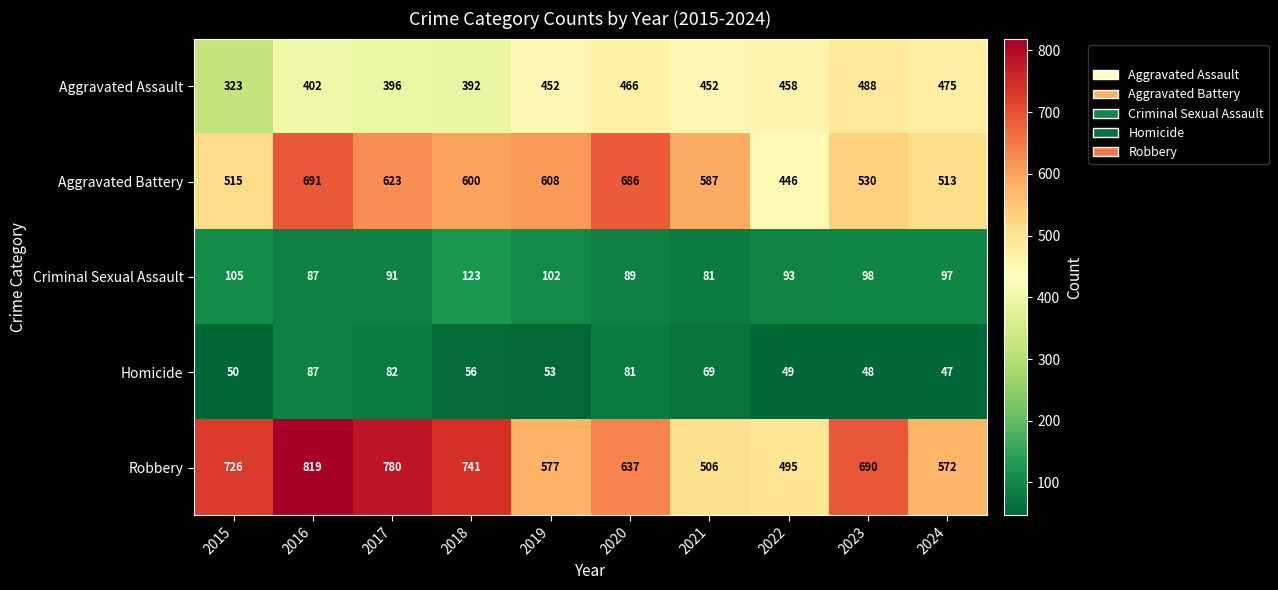

Is it true that Robbery equals 577 at 2019?

True